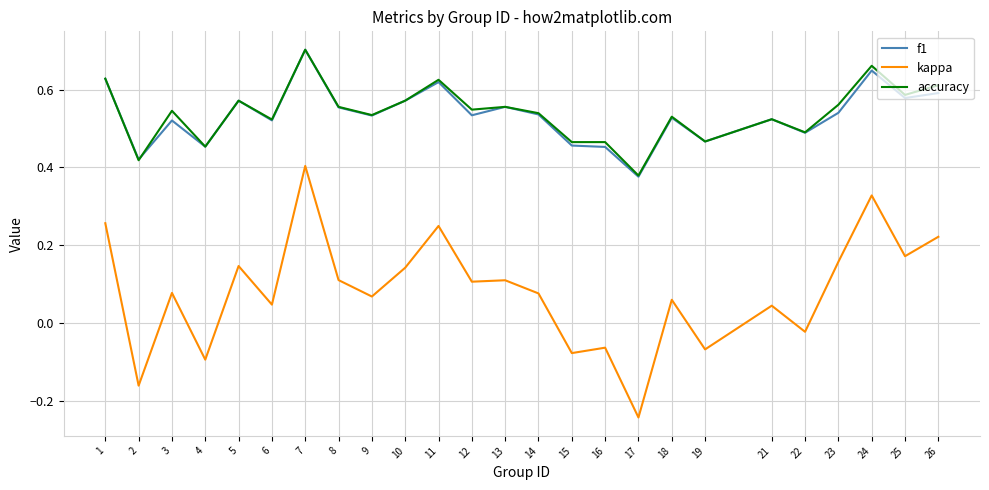

Which series changed the most between 2 and 26?

kappa